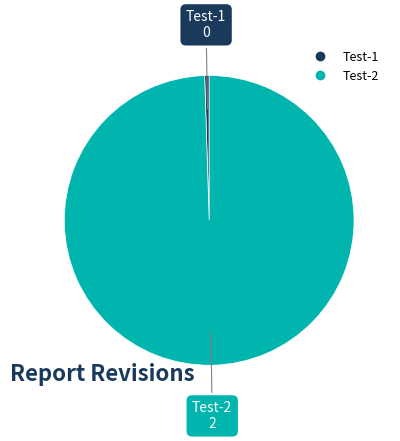

How many segments does this pie chart have?

2